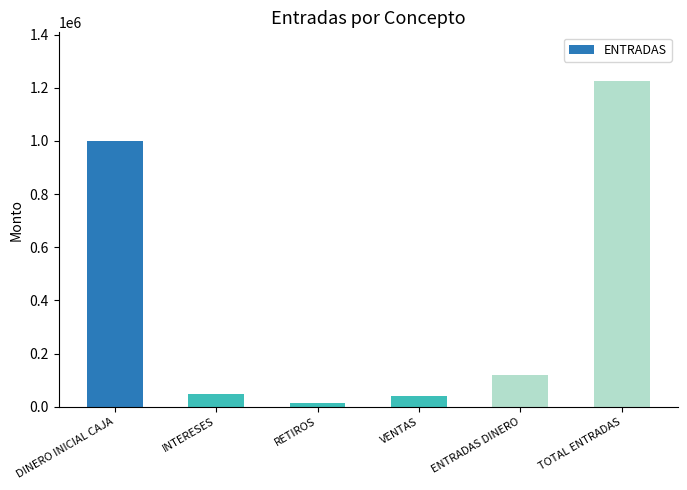

The value at DINERO INICIAL CAJA is 1000000. True or false?

True